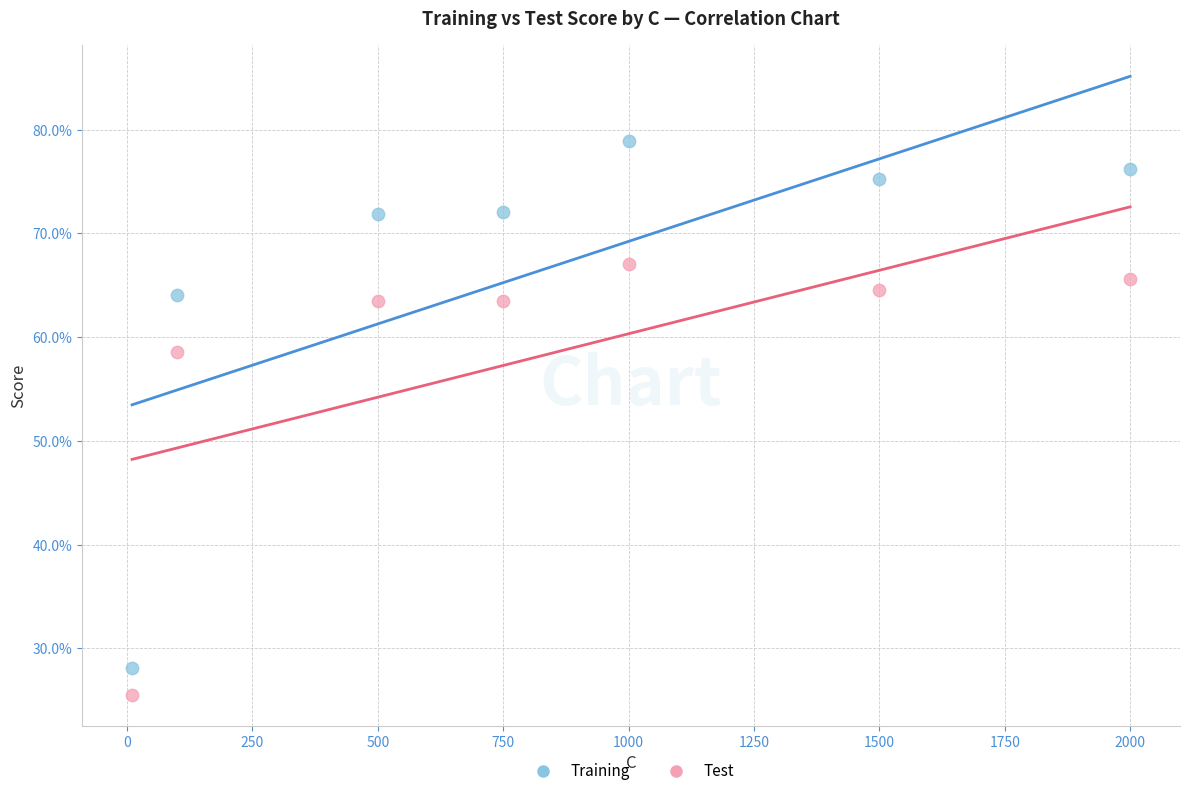

What are all the series names shown in the legend?

Training, Test